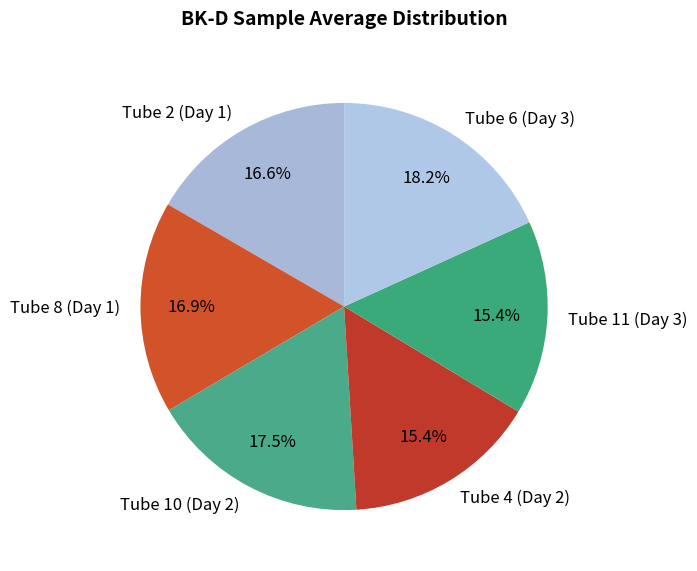

True or false: Tube 4 (Day 2) accounts for 15% of the total.

True